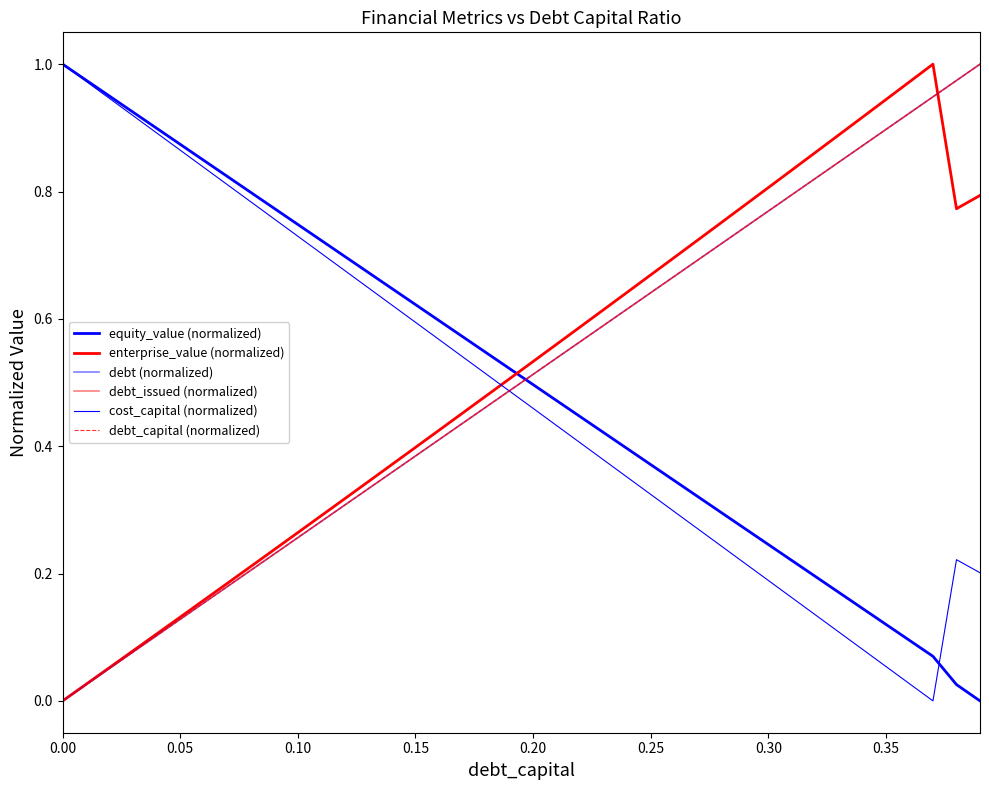

How many lines are shown in the chart?

6